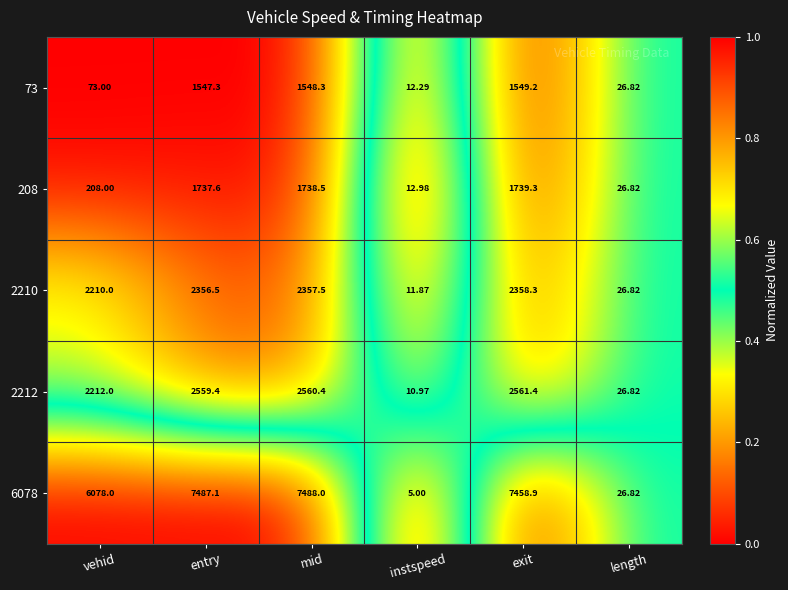

Is the value of 73 at vehid greater than the value of 208 at entry?

No